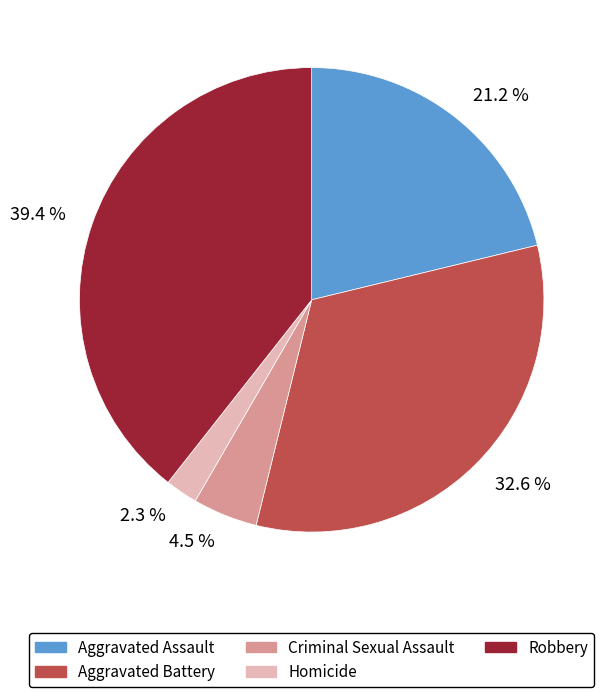

Rank the categories by value from highest to lowest.

39.4 %, 32.6 %, 21.2 %, 4.5 %, 2.3 %